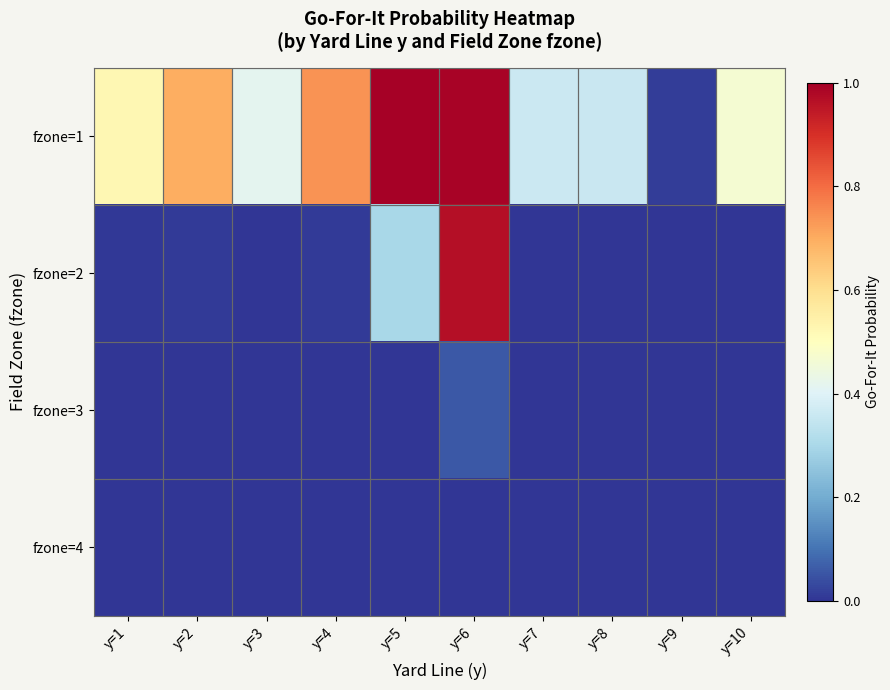

At which category is the sum across all series the highest?

y=6